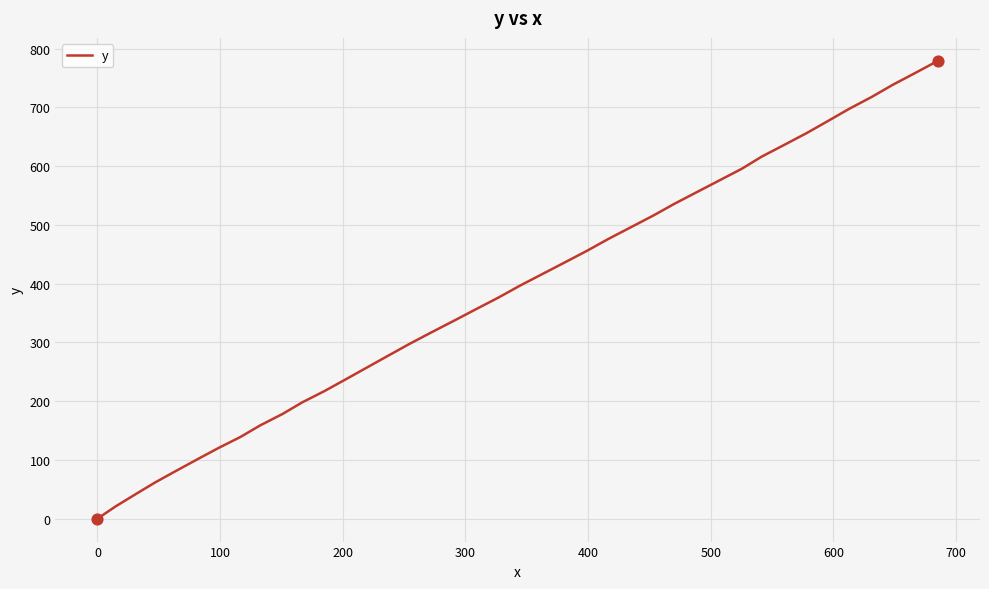

What is the greatest value displayed?

779.3